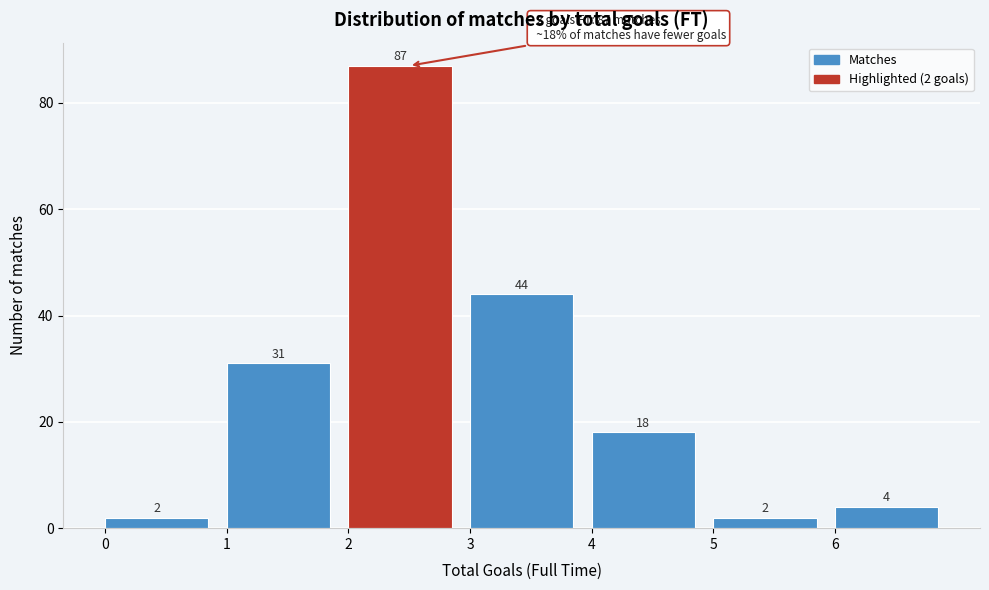

Which range on the x-axis has the tallest bar?

2 to 3